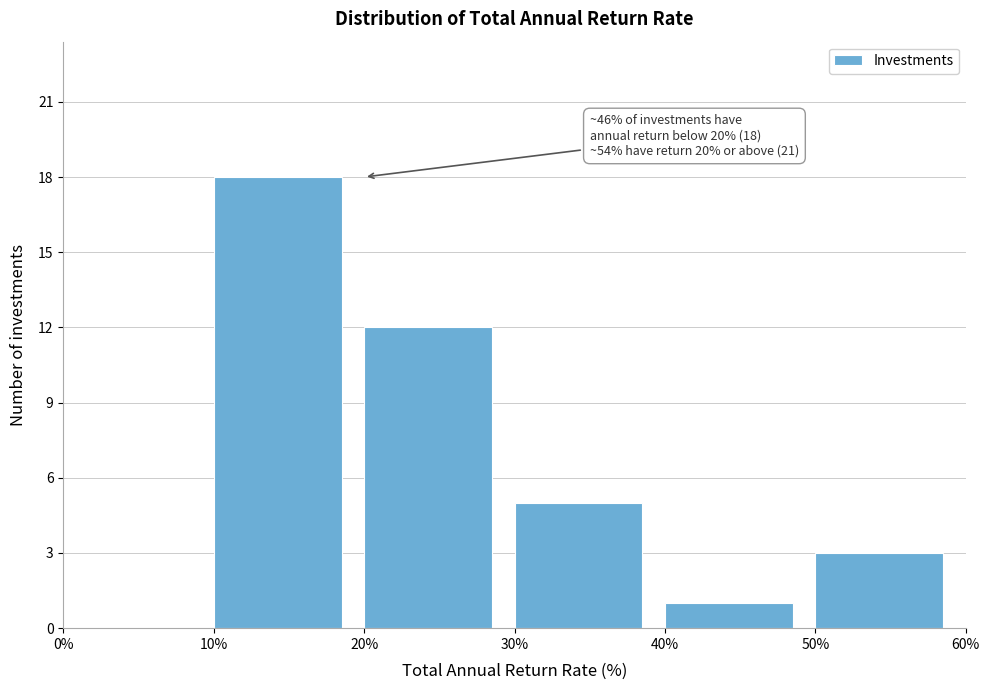

Which range on the x-axis has the tallest bar?

10% to 20%